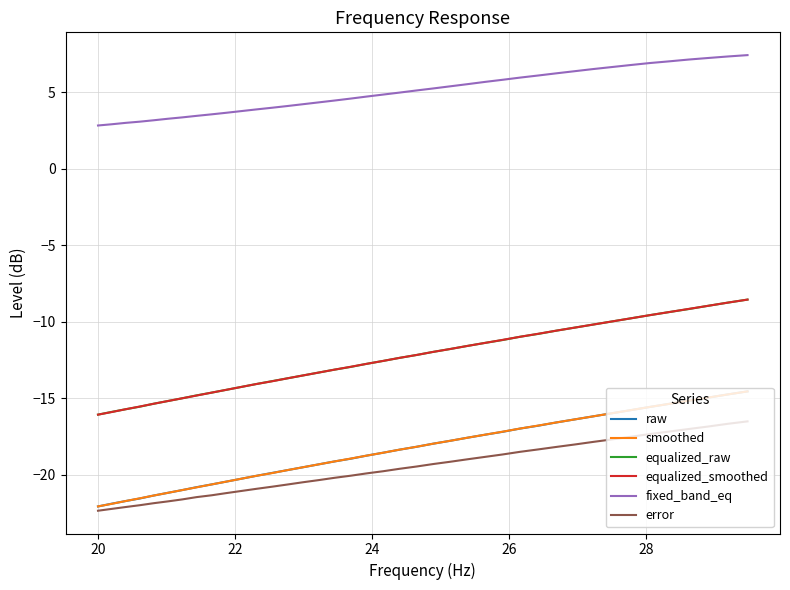

True or false: raw and equalized_raw cross at least once.

False